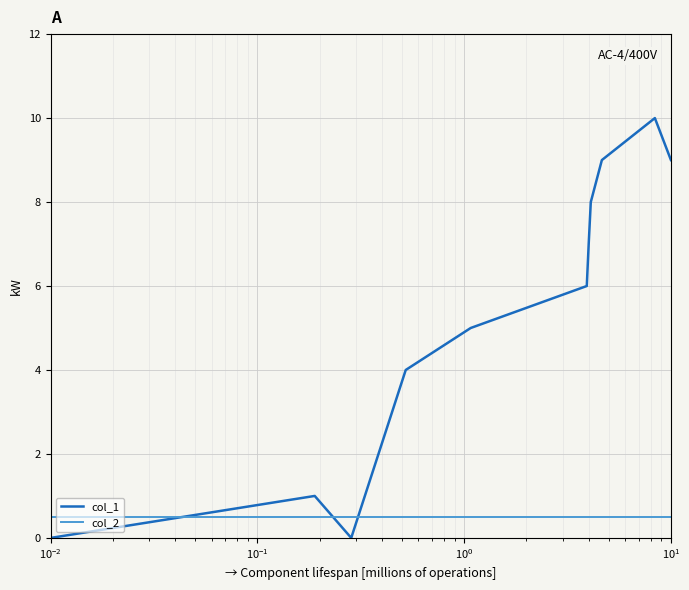

What is the highest value of the col_2 series?

0.5